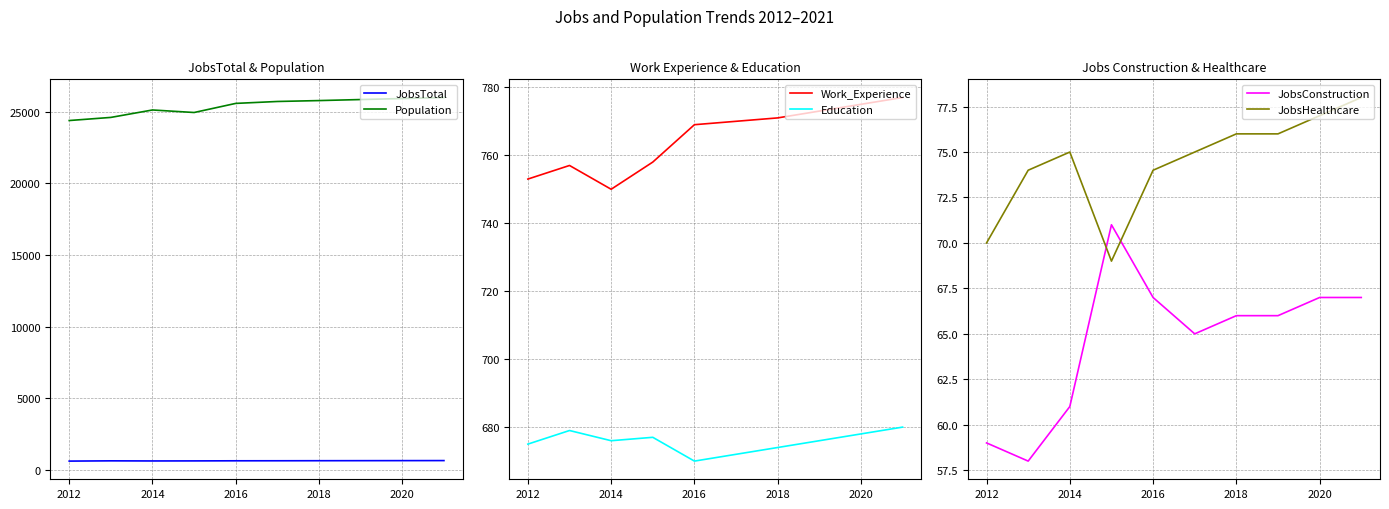

What is the minimum value for JobsHealthcare?

69